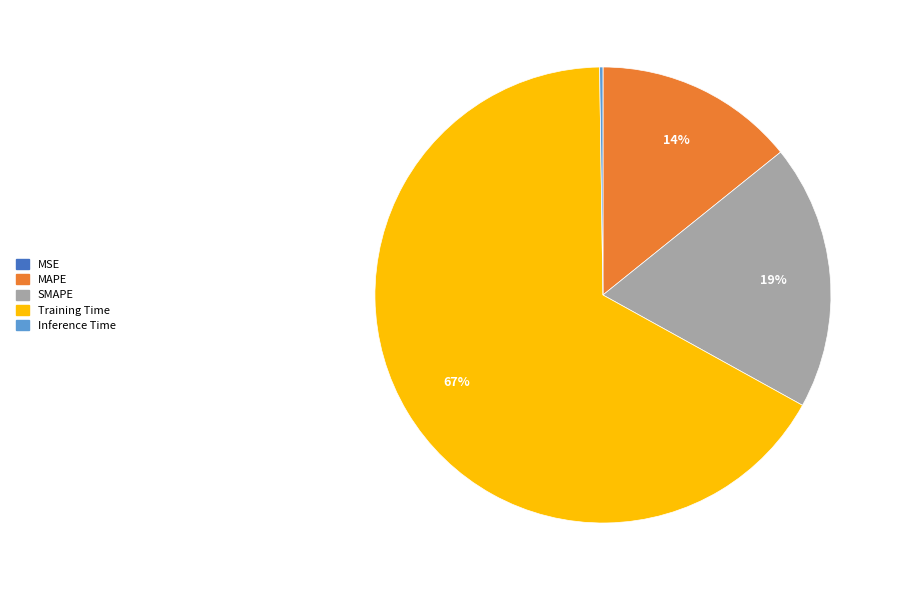

To the nearest percent, what is the difference between the largest and smallest slice percentages?

67%